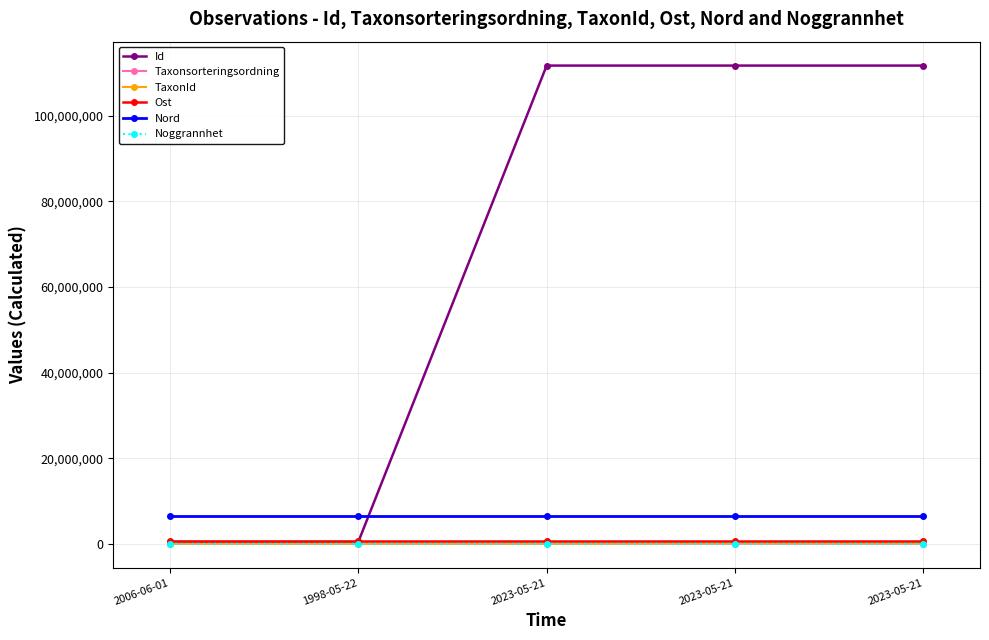

How many lines are shown in the chart?

6